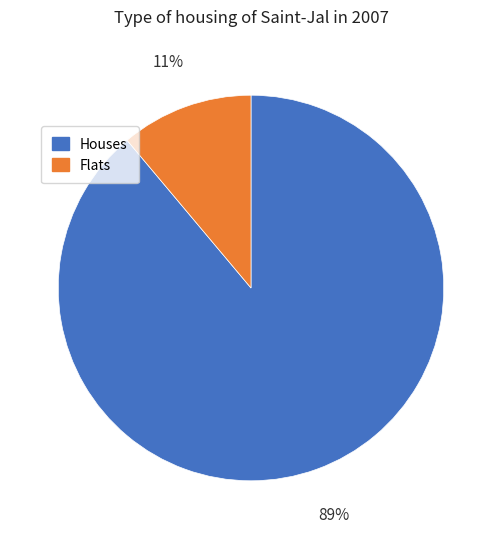

Does any single category account for the majority?

Yes